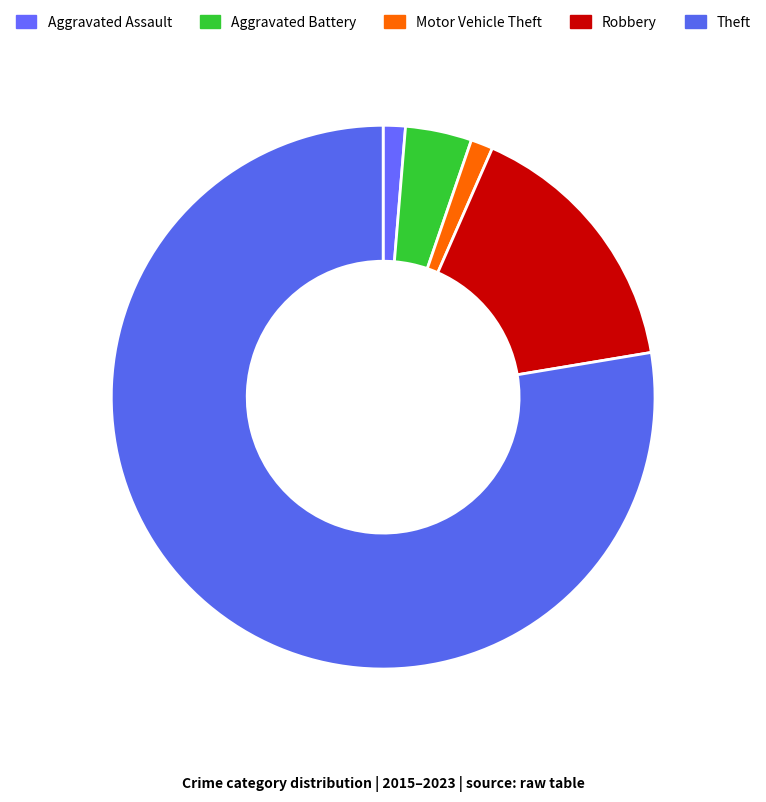

Is Theft the majority of the pie?

Yes